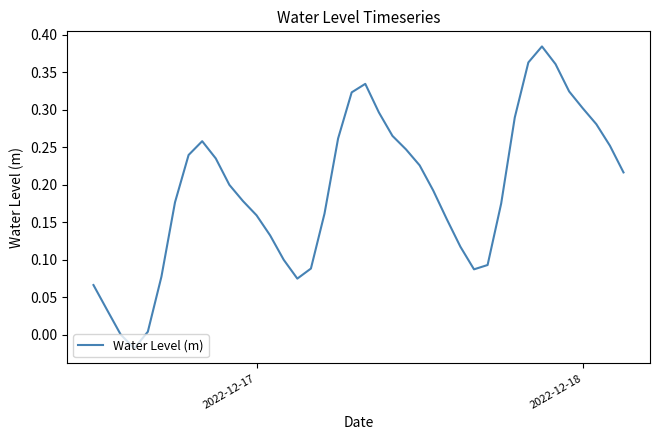

Is this an area chart (filled region under the line)?

No